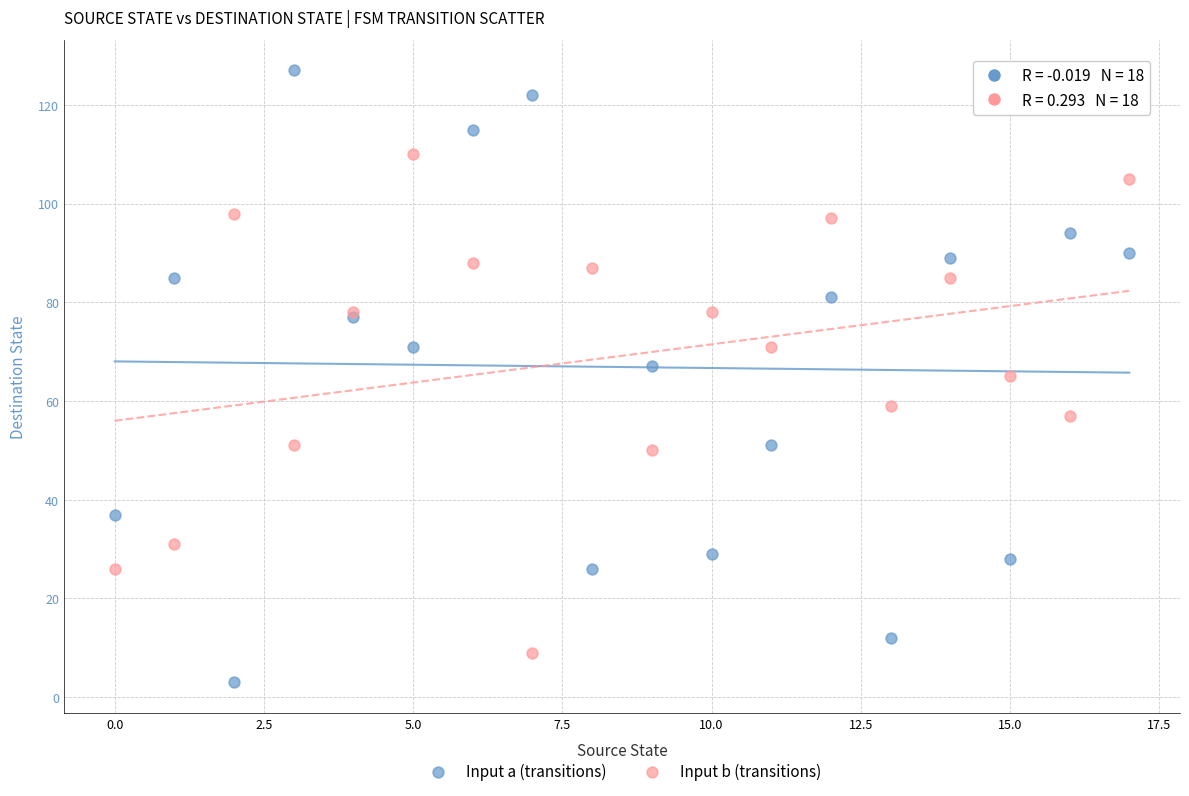

Which series has the widest spread of Y values?

Input a (transitions)